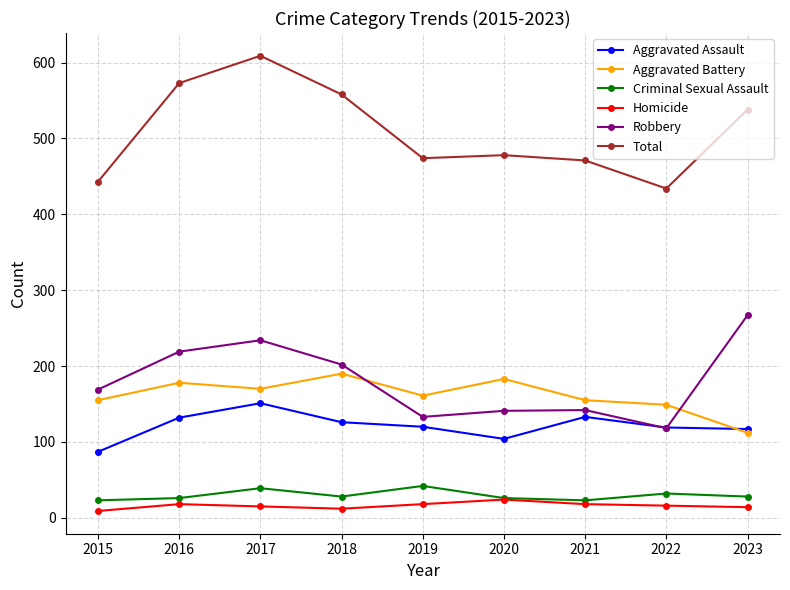

Is this an area chart (filled region under the line)?

No